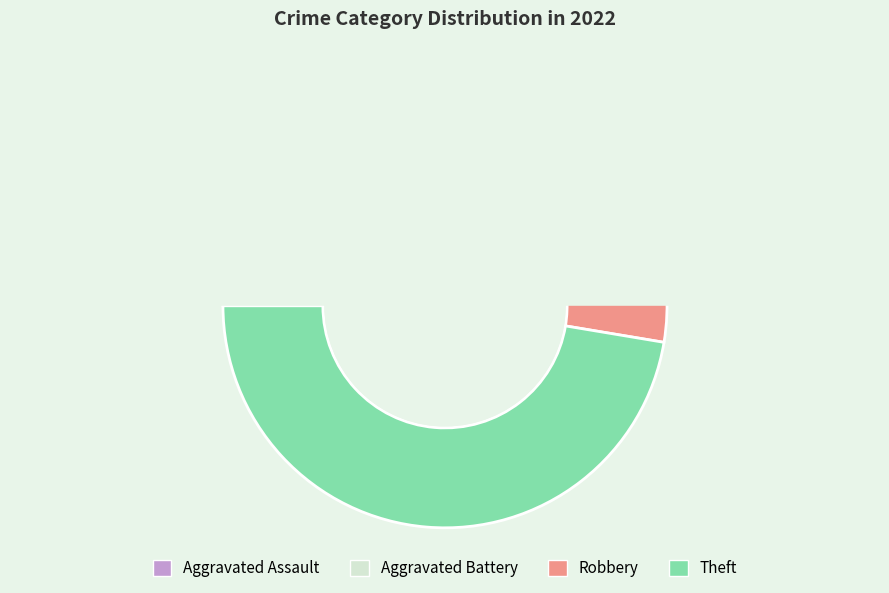

To the nearest percent, what is the difference between the largest and smallest slice percentages?

47%